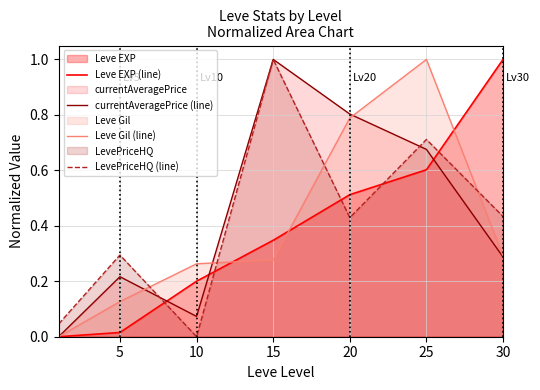

The currentAveragePrice (line) series shows 0.4 at 30. True or false?

False